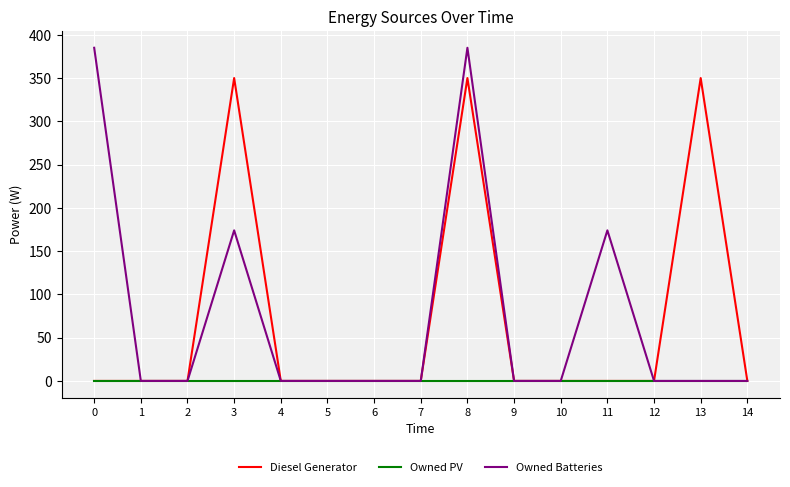

Rank the series by their maximum value, from lowest to highest.

Owned PV, Diesel Generator, Owned Batteries